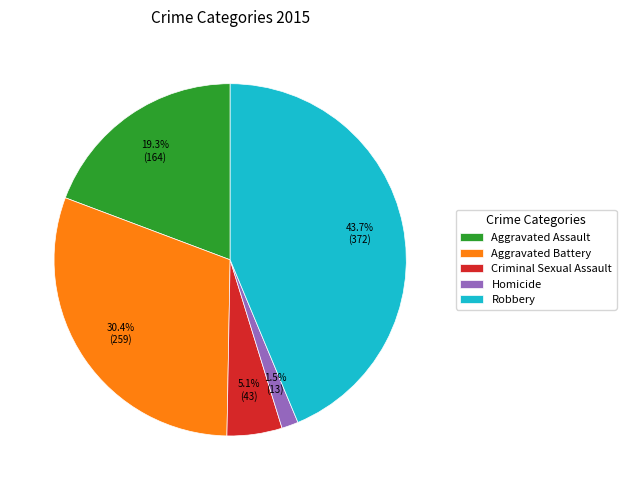

Which has a higher value, Criminal Sexual Assault or Homicide?

Criminal Sexual Assault